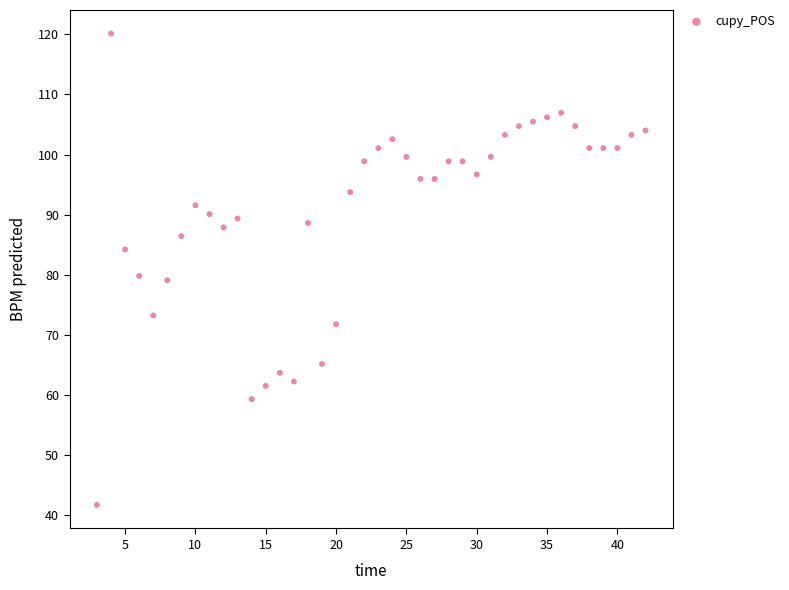

What is the range of Y values (max minus min)?

78.4